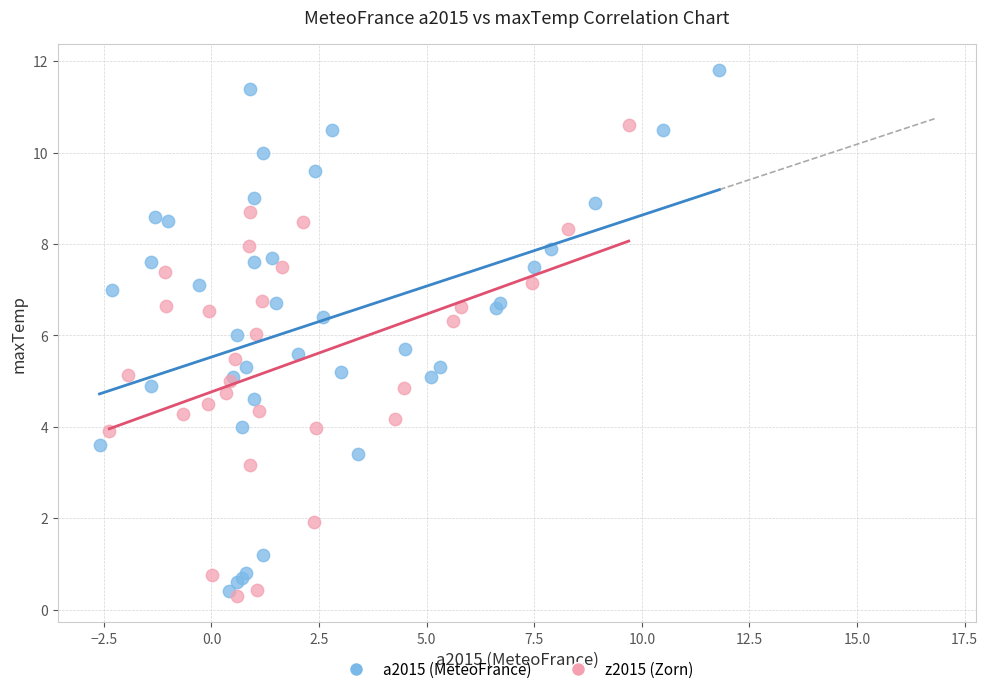

Which series reaches the maximum Y coordinate?

a2015 (MeteoFrance)